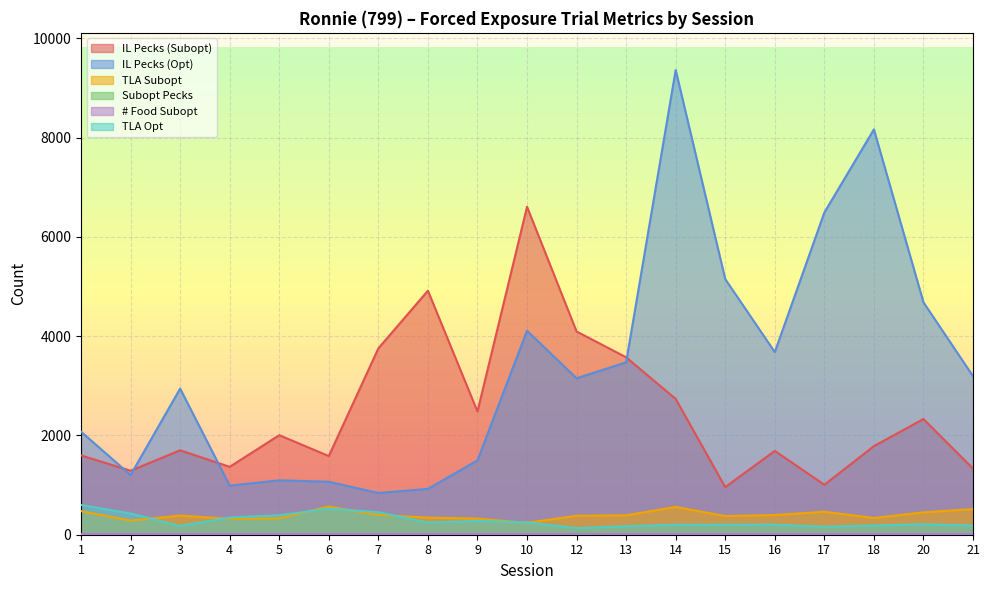

What is the highest value of the TLA Opt series?

600